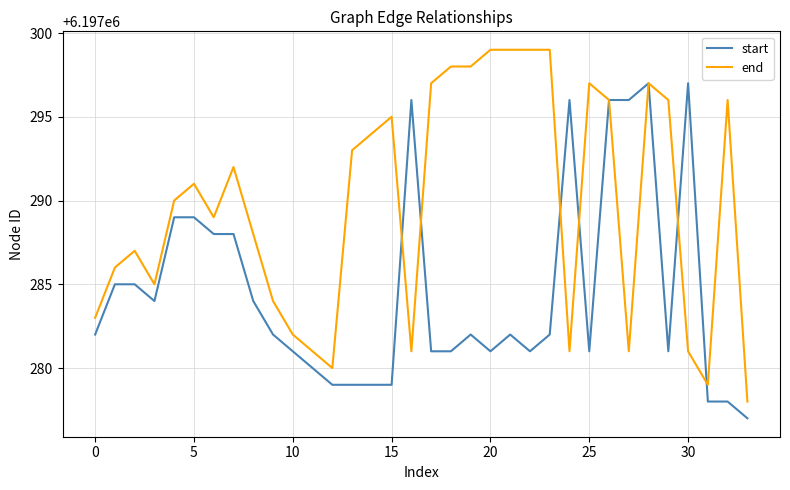

What is the difference between the maximum and minimum values in the end series?

21